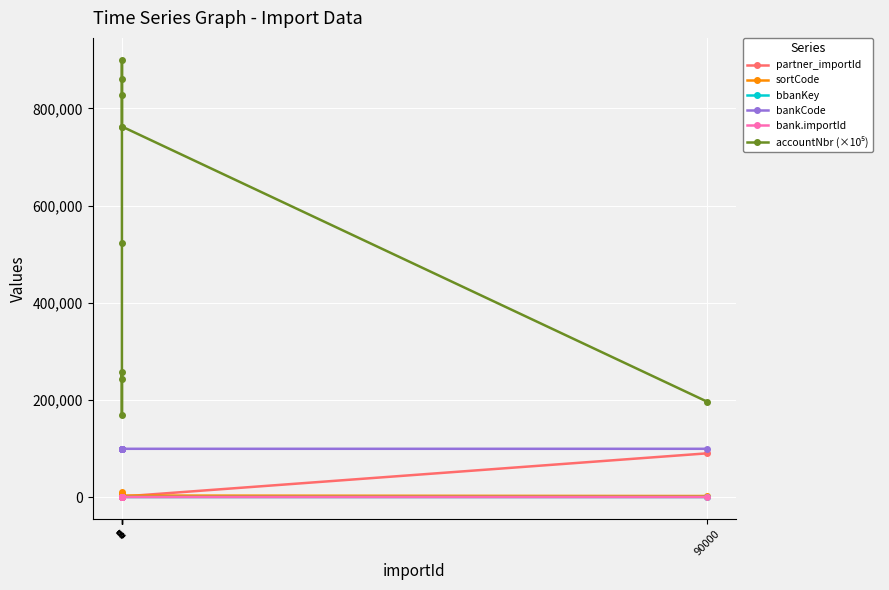

True or false: bankCode and sortCode cross at least once.

False